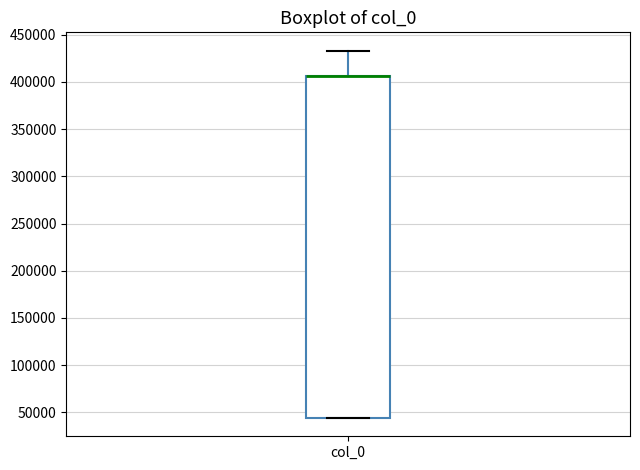

Transcribe this box plot: give where the median line is, the range the box spans, and where the two whiskers end, as read against the y-axis. The values are not printed on the chart, so give them approximately, as read against the axis.

median 405000 (drawn on the box's upper edge), box 45000 to 405000, whiskers 45000 to 435000